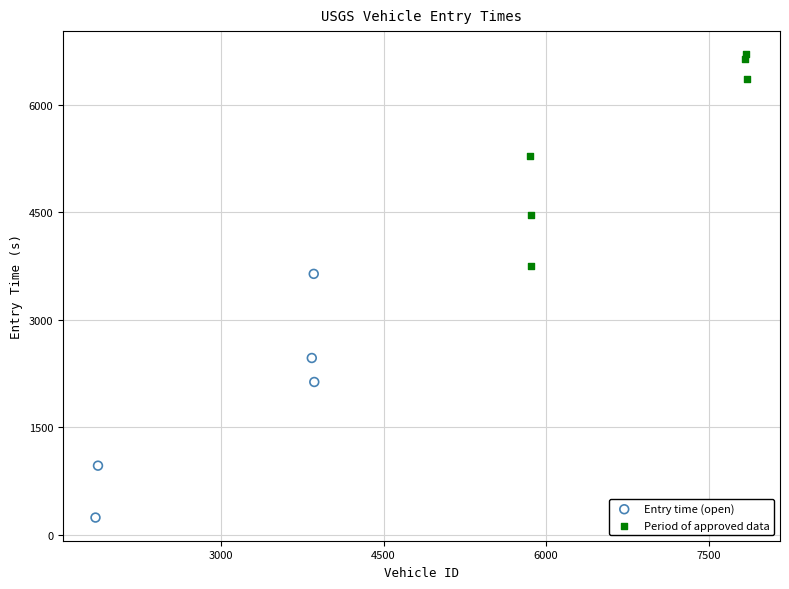

What are all the series names shown in the legend?

Entry time (open), Period of approved data